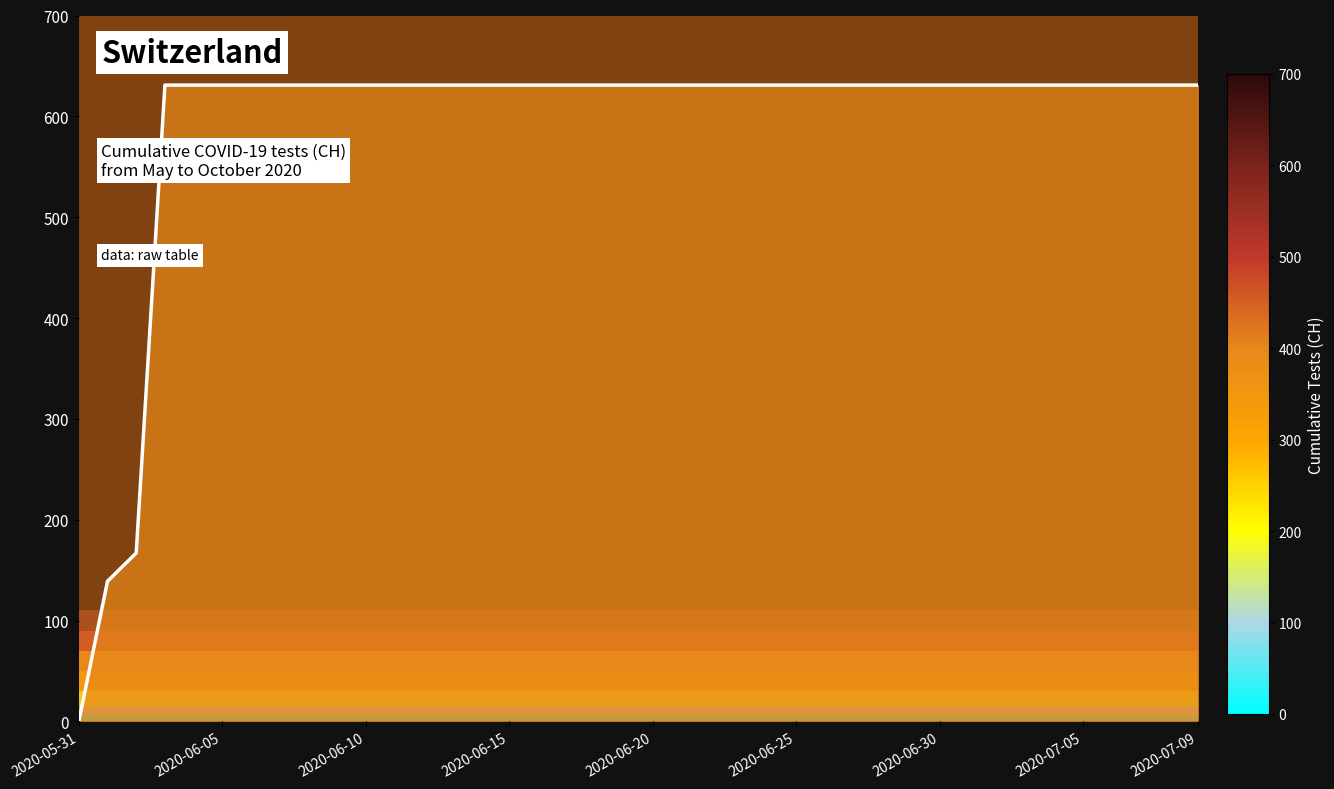

What is the difference between the maximum and minimum values?

631